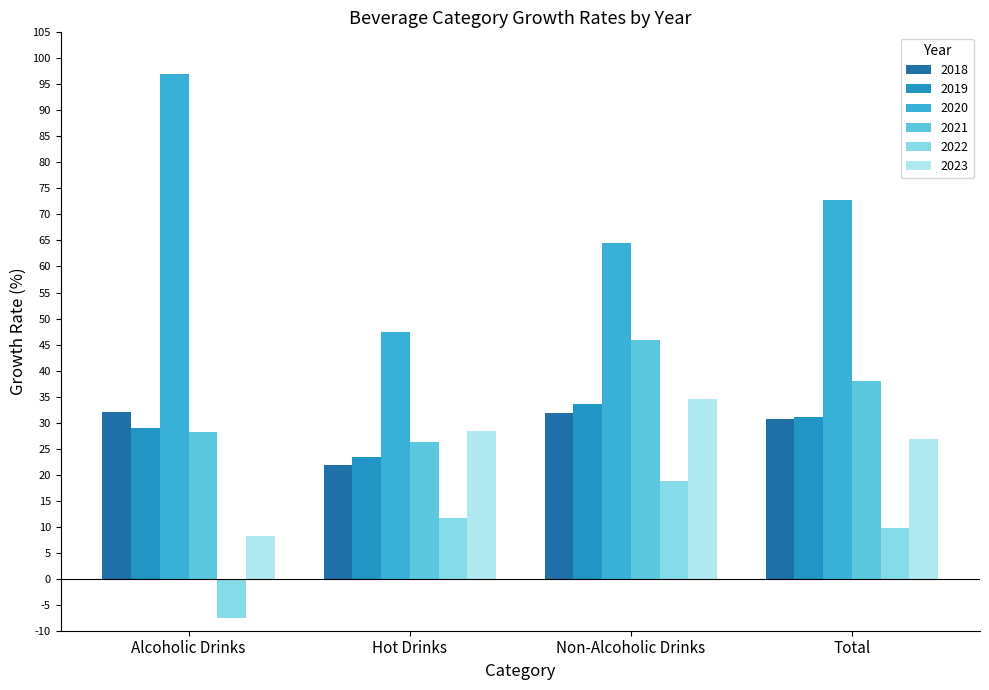

What is the value of the 2023 bar at the 1st from the left?

8.2